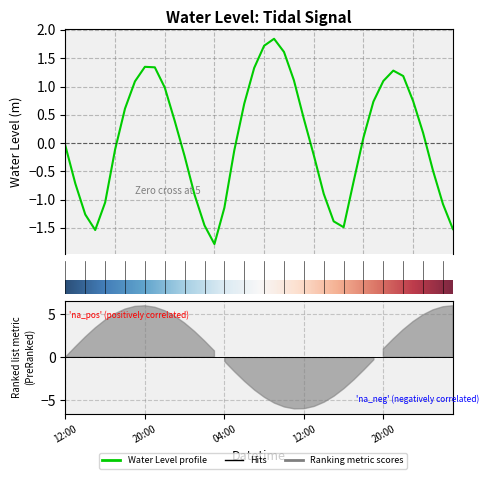

What is the difference between the values at 2023-05-09 00:00 and 2023-05-07 23:00?

0.2